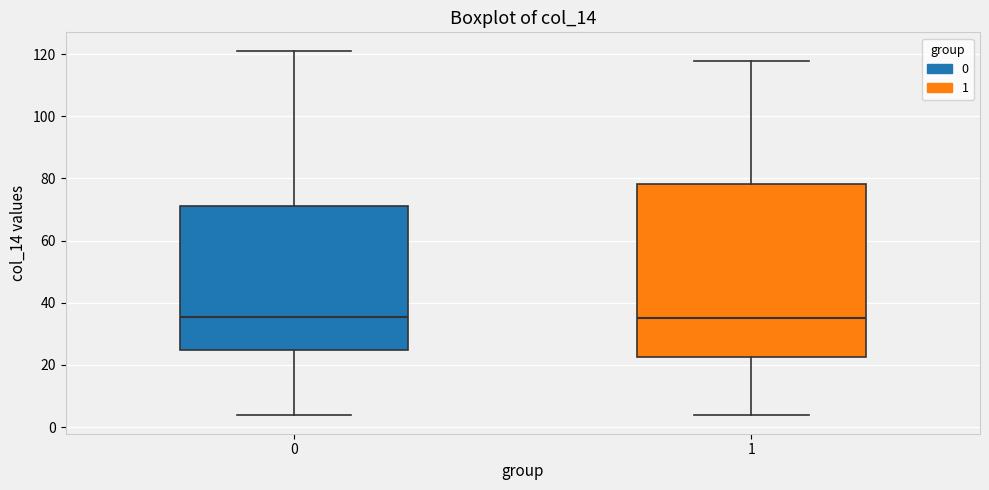

Reading left to right, read every box against the y-axis: the position of its median line, the range the box covers, and the ends of its whiskers. The values are not printed on the chart, so give them approximately, as read against the axis.

0: median 36, box 24 to 72, whiskers 4 to 122
1: median 36, box 22 to 78, whiskers 4 to 118